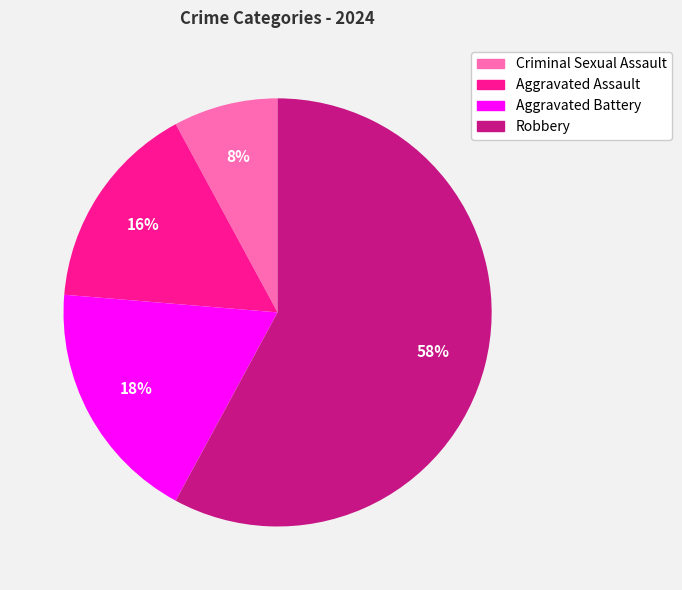

Which slice represents more than half of the pie?

Robbery